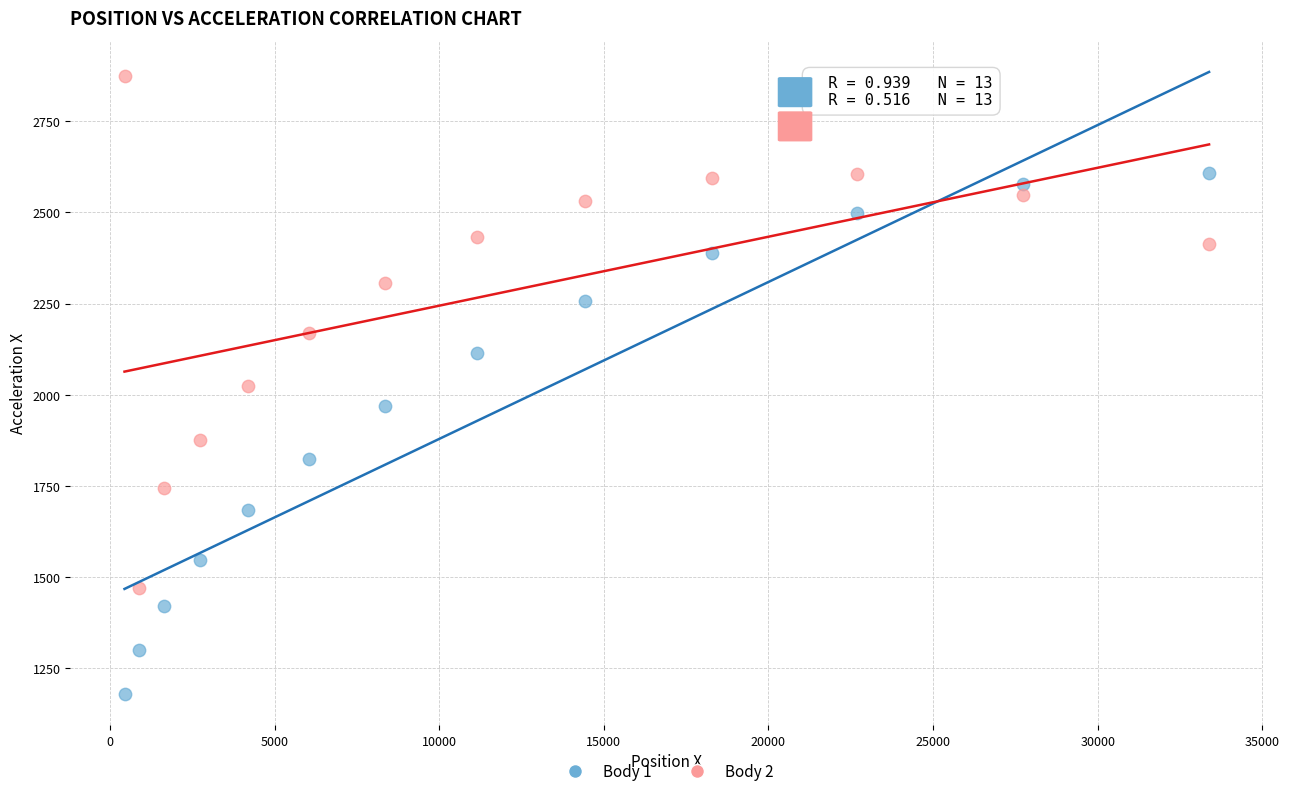

Across all data points, what is the range of Y values (max minus min)?

1694.9